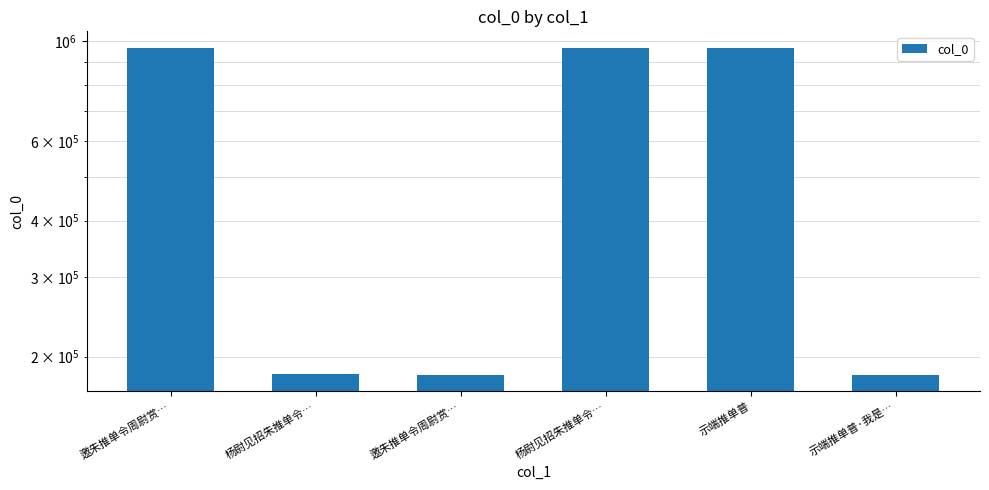

How many bars are there in total?

6